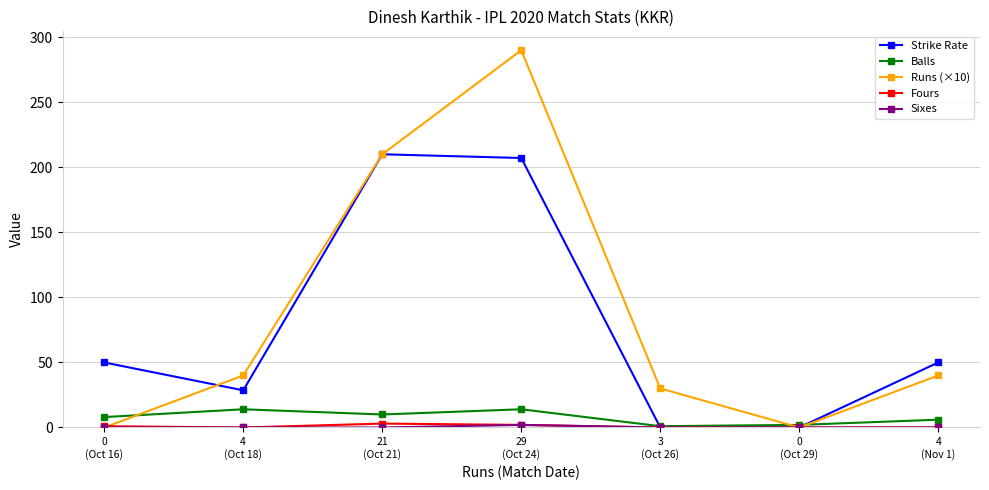

Which series has the widest spread of values?

Runs (×10)